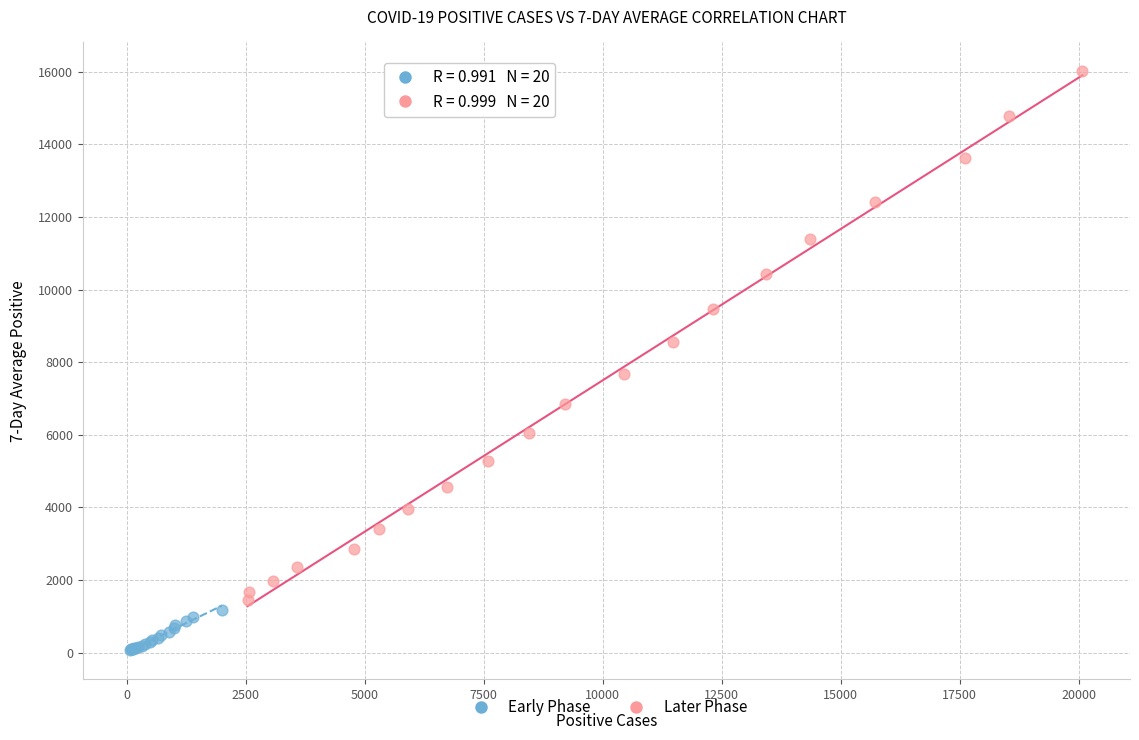

What are all the series names shown in the legend?

Early Phase, Later Phase